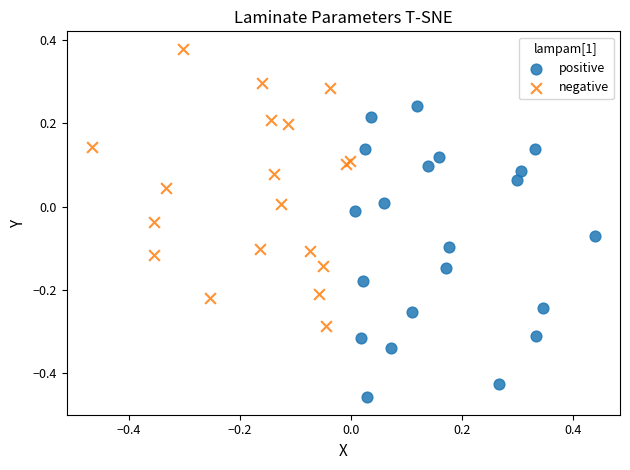

Which series reaches the maximum Y coordinate?

negative